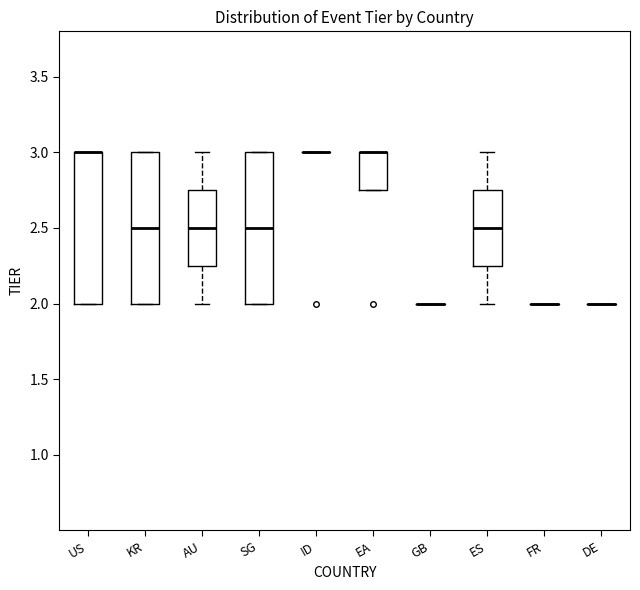

Reading left to right, read every box against the y-axis: the position of its median line, the range the box covers, and the ends of its whiskers. The values are not printed on the chart, so give them approximately, as read against the axis.

US: median 3.00 (drawn on the box's upper edge), box 2.00 to 3.00, whiskers 2.00 to 3.00
KR: median 2.50, box 2.00 to 3.00, whiskers 2.00 to 3.00
AU: median 2.50, box 2.25 to 2.75, whiskers 2.00 to 3.00
SG: median 2.50, box 2.00 to 3.00, whiskers 2.00 to 3.00
ID: box collapsed to a line at 3.00, whiskers 3.00 to 3.00
EA: median 3.00 (drawn on the box's upper edge), box 2.75 to 3.00, whiskers 2.75 to 3.00
GB: box collapsed to a line at 2.00, whiskers 2.00 to 2.00
ES: median 2.50, box 2.25 to 2.75, whiskers 2.00 to 3.00
FR: box collapsed to a line at 2.00, whiskers 2.00 to 2.00
DE: box collapsed to a line at 2.00, whiskers 2.00 to 2.00